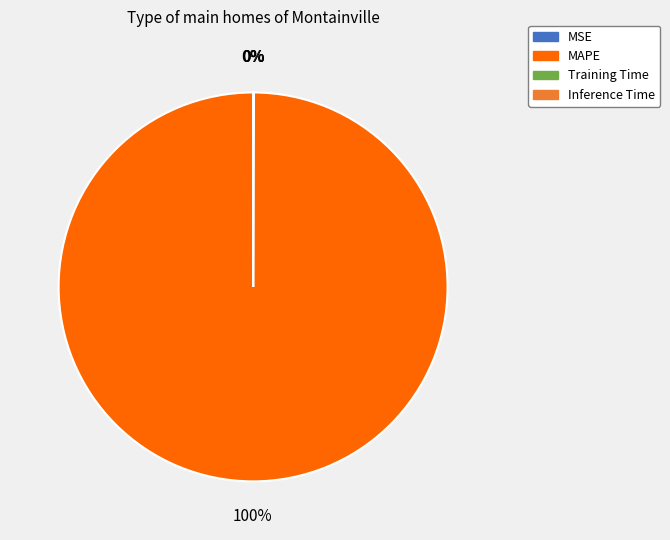

Is there any slice that represents more than half of the pie?

Yes